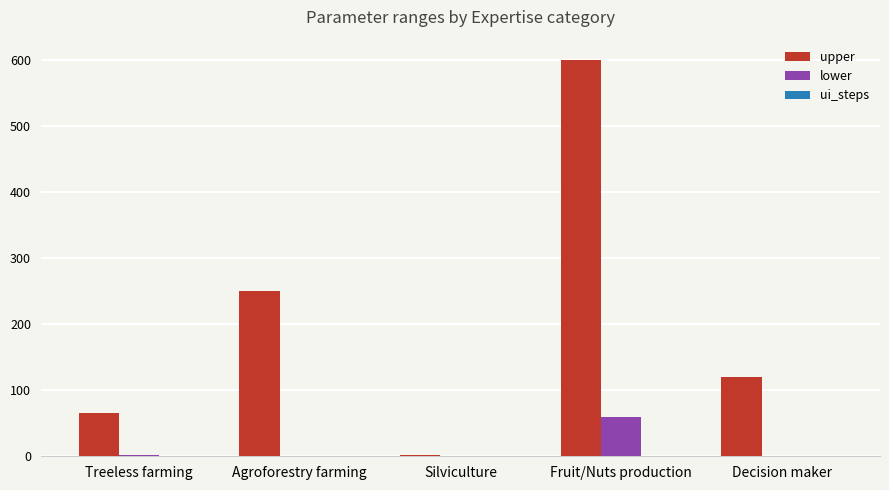

Between Agroforestry farming and Fruit/Nuts production, which series saw the biggest shift?

upper